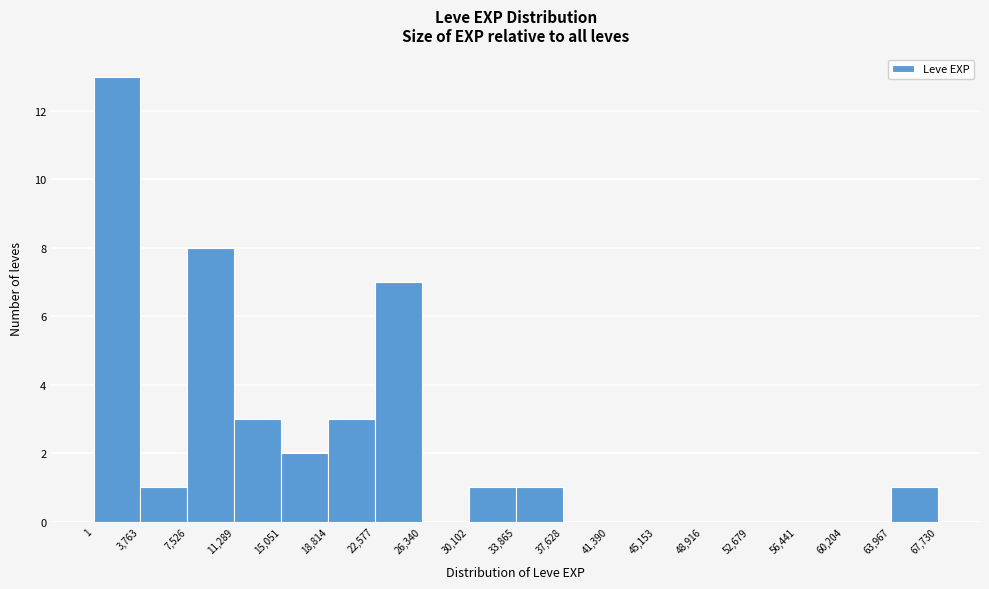

What is the height of the bar covering 7,526 to 11,289 on the x-axis? The values are not printed on the chart, so give them approximately, as read against the axis.

8